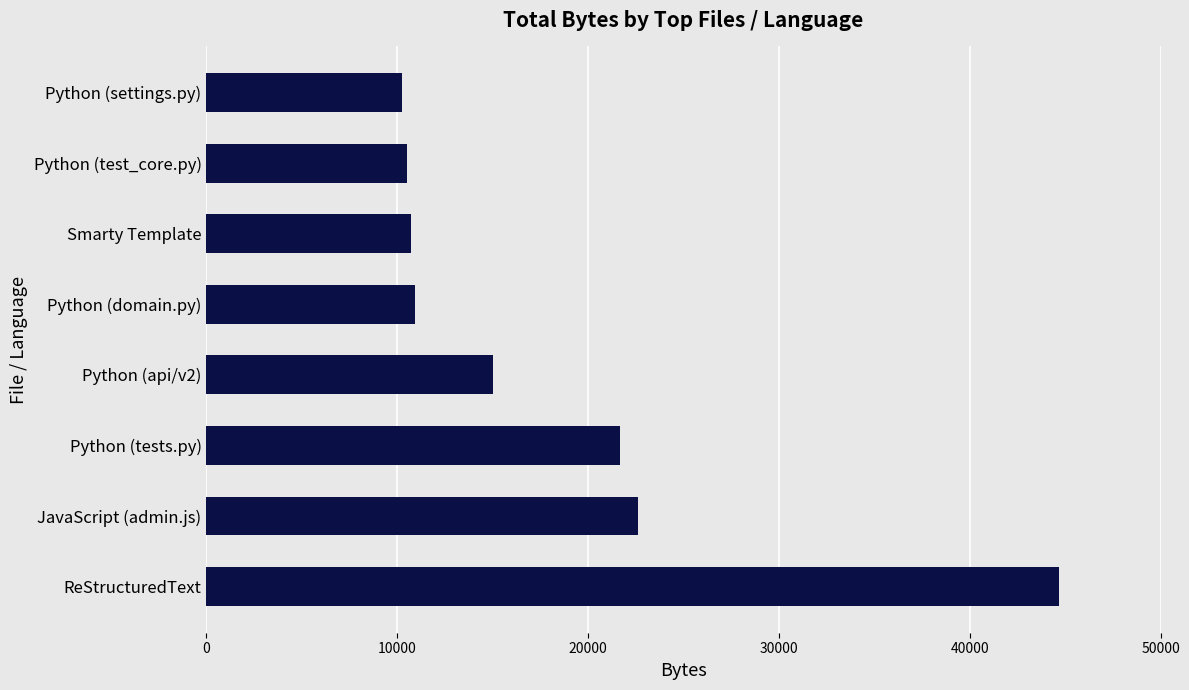

The value at Python (tests.py) is 21655. True or false?

True